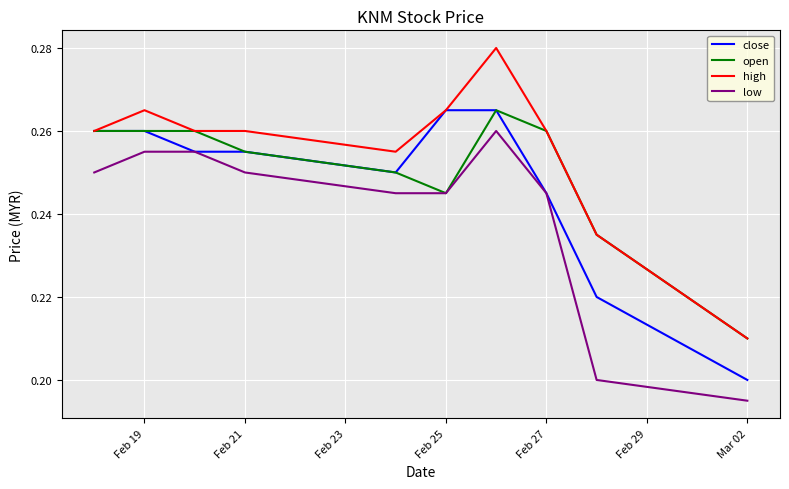

Does the chart display data point markers on the line(s)?

No